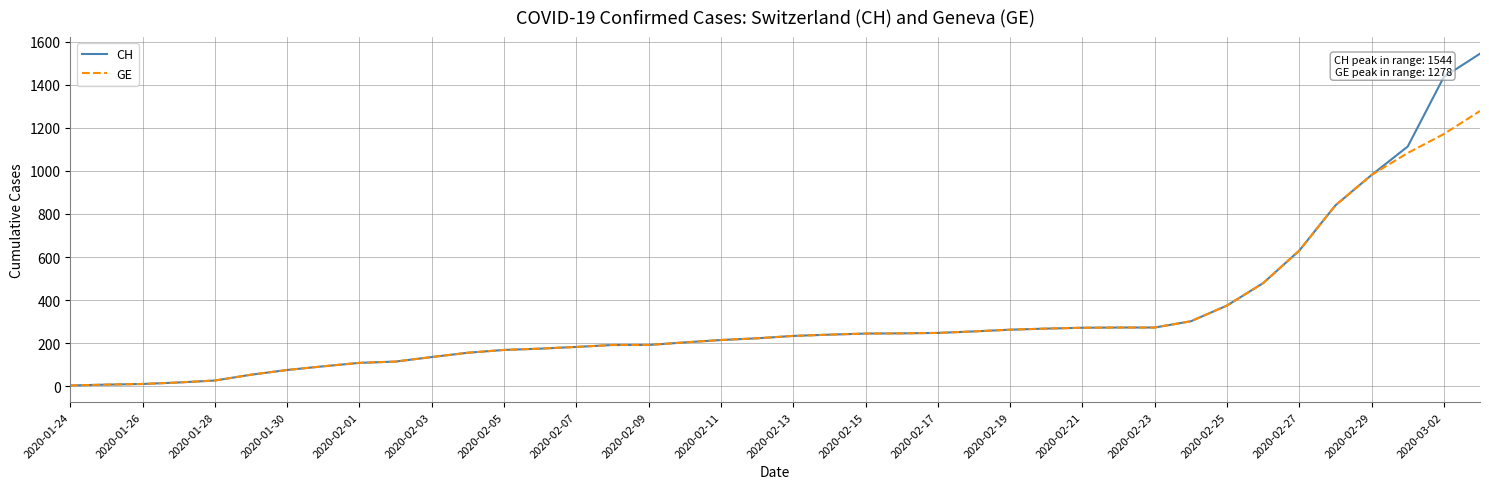

Does the chart have visible grid lines?

Yes